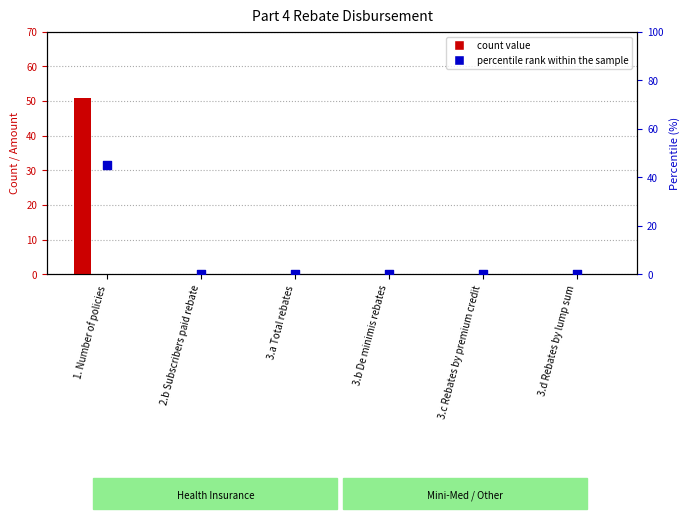

Which series has the largest Y range (max minus min)?

Individual